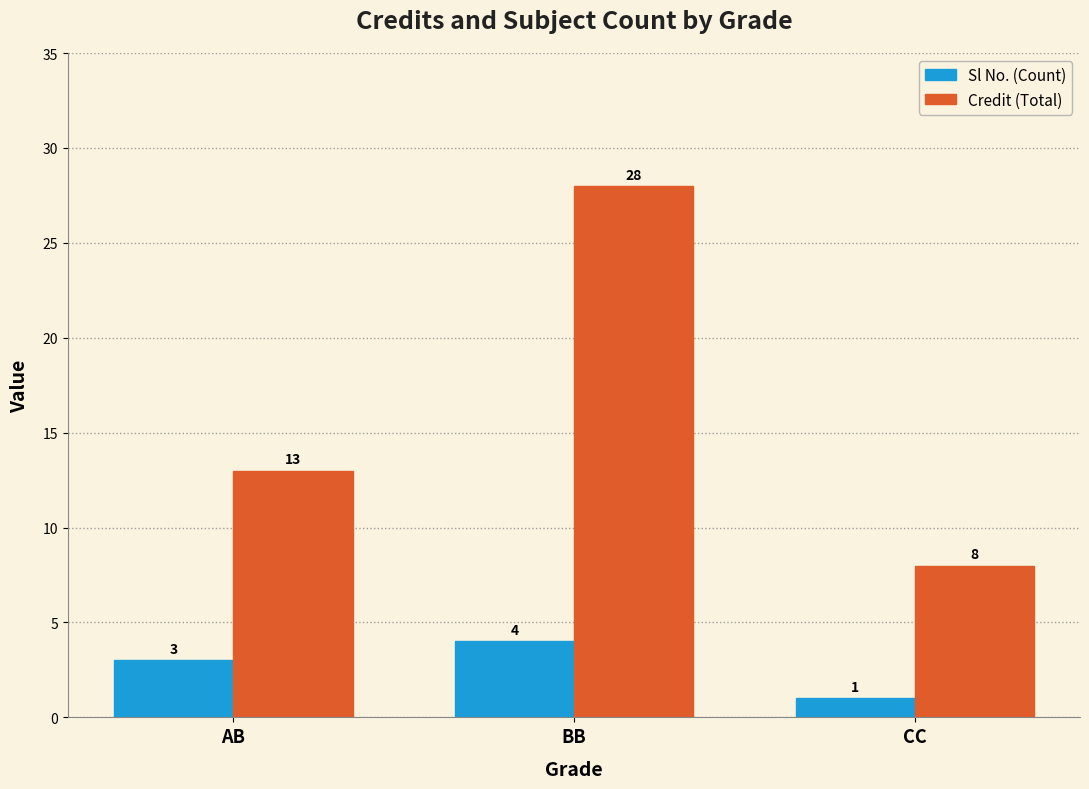

What position from the right is CC?

1